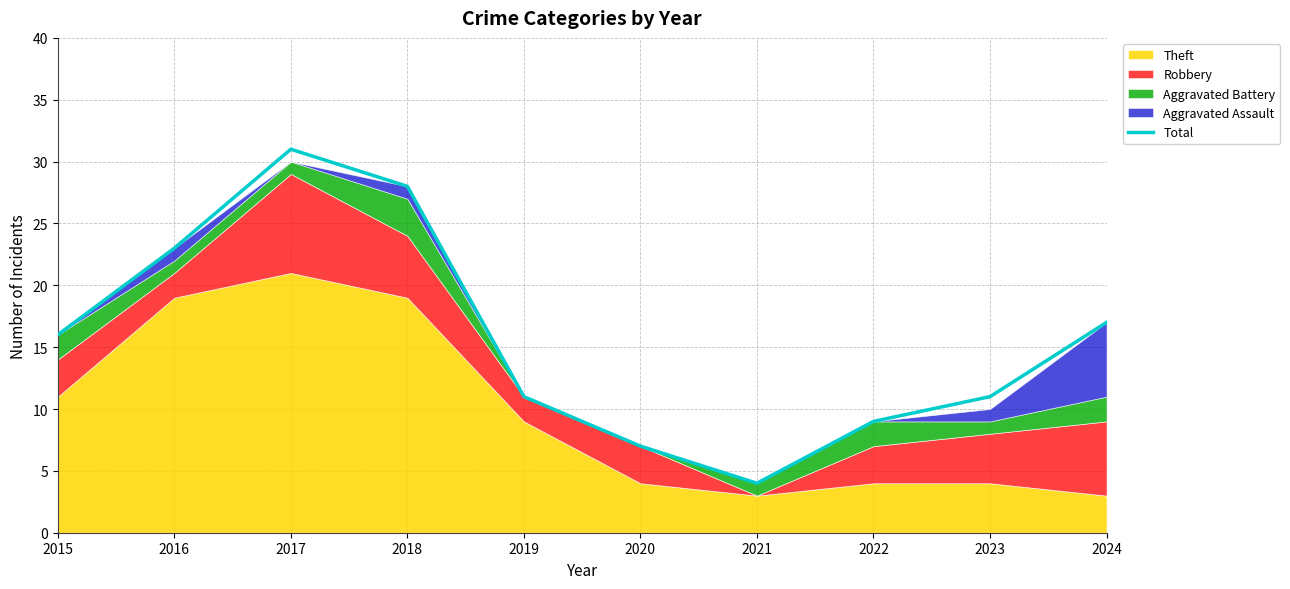

At which category does the data reach its first local valley?

2021